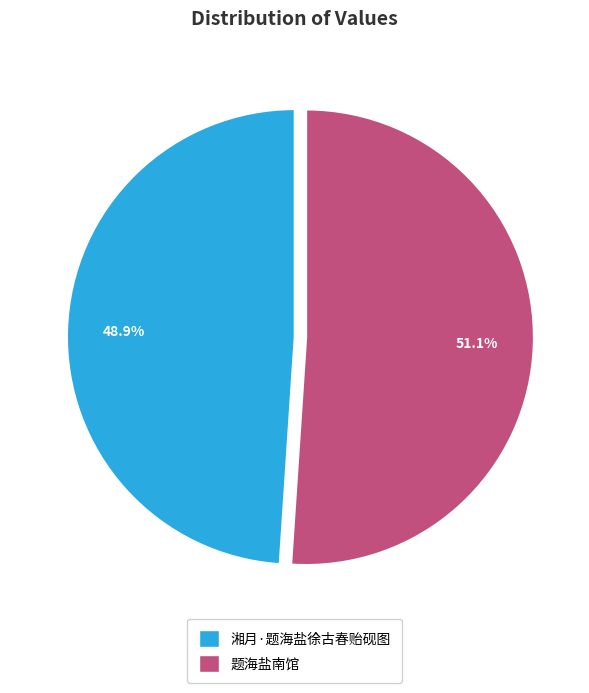

To the nearest percent, what is the average slice percentage?

50%